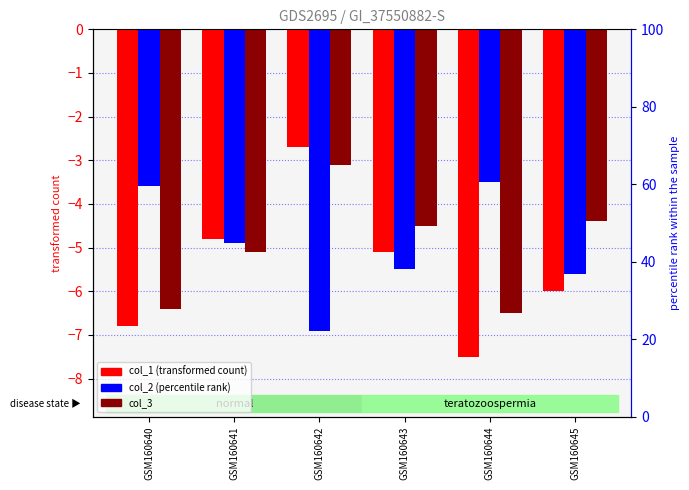

At which category is the sum across all series the highest?

GSM160642